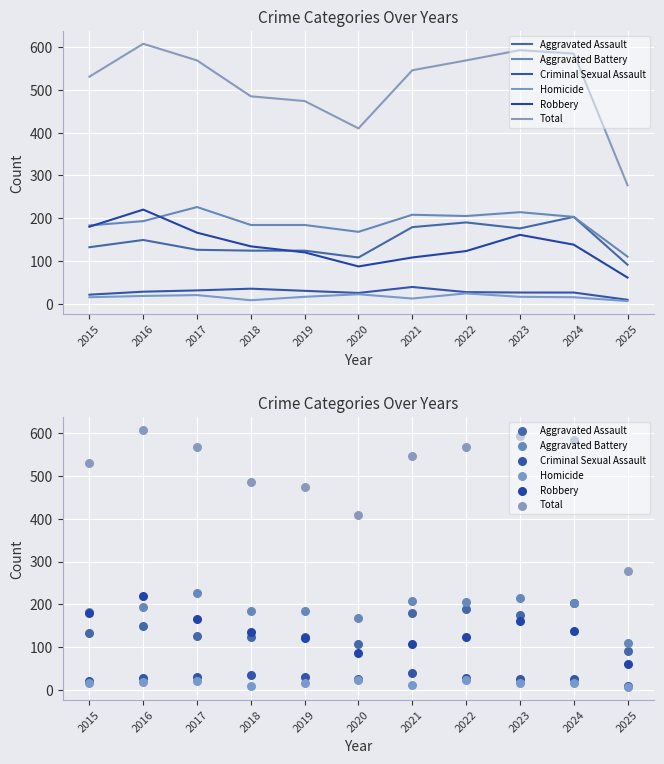

Which series has the largest Y range (max minus min)?

Total